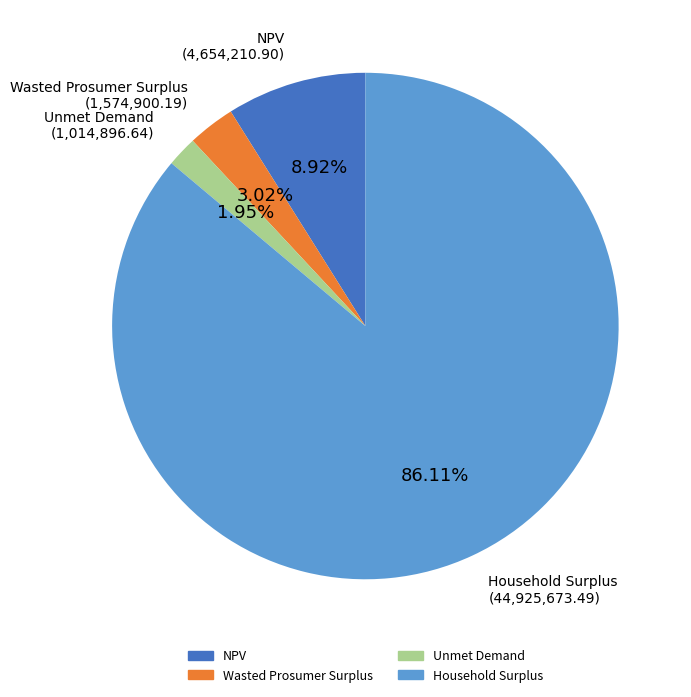

The Unmet Demand slice represents 16% of the pie. True or false?

False